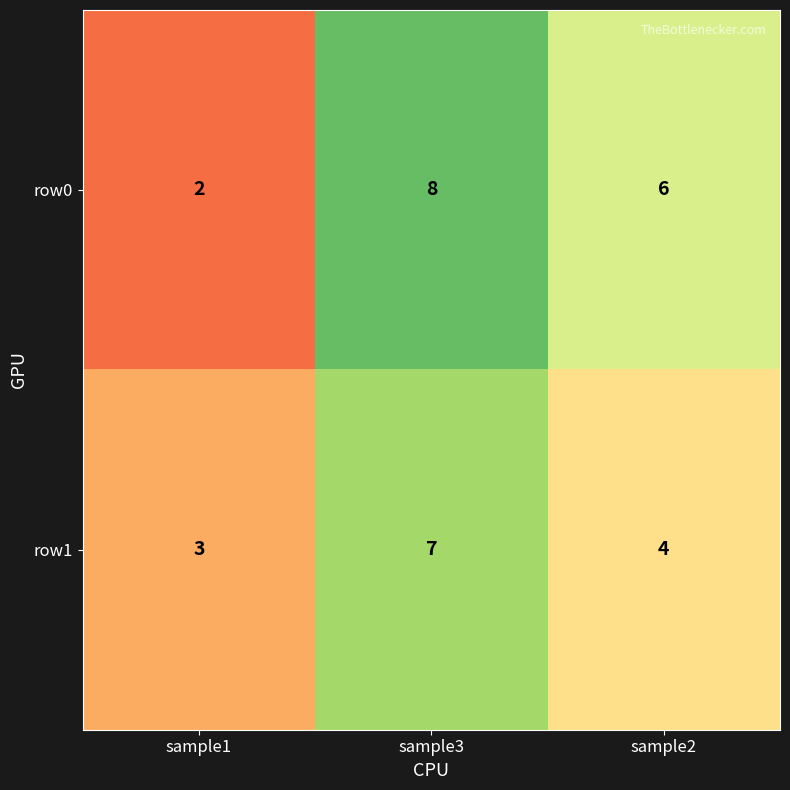

Where is row1 nearest to the value 5?

sample2